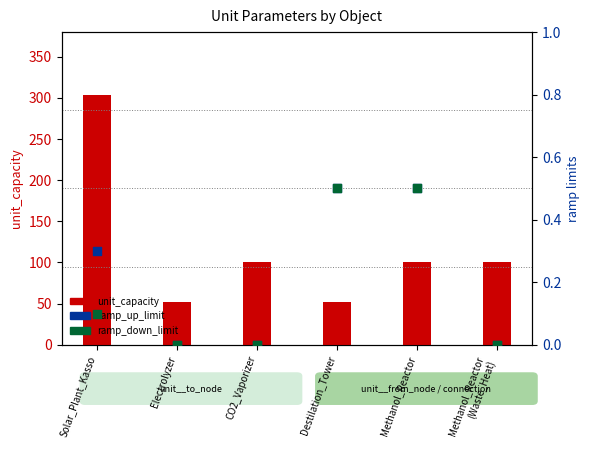

At which category is the sum across all series the highest?

Solar_Plant_Kasso